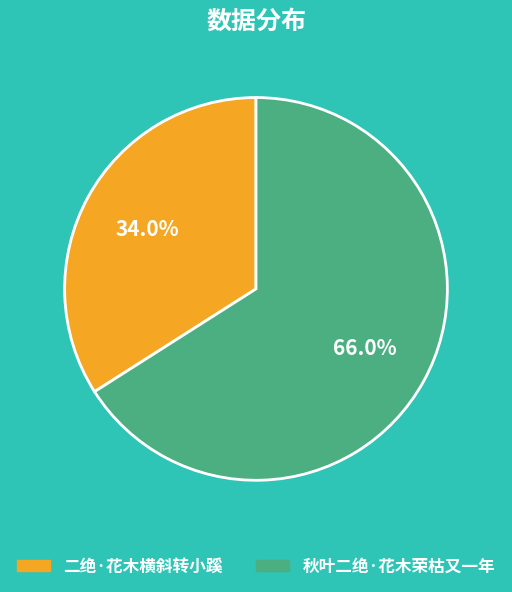

How many segments does this pie chart have?

2